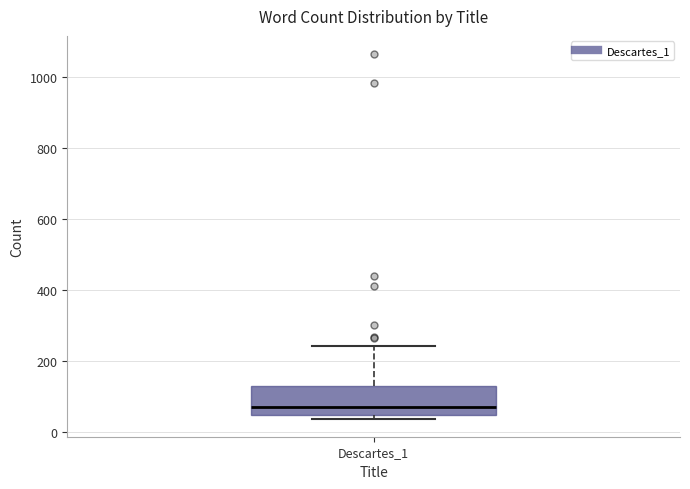

Where is the lower edge of the box for Descartes_1 on the y-axis? The values are not printed on the chart, so give them approximately, as read against the axis.

40